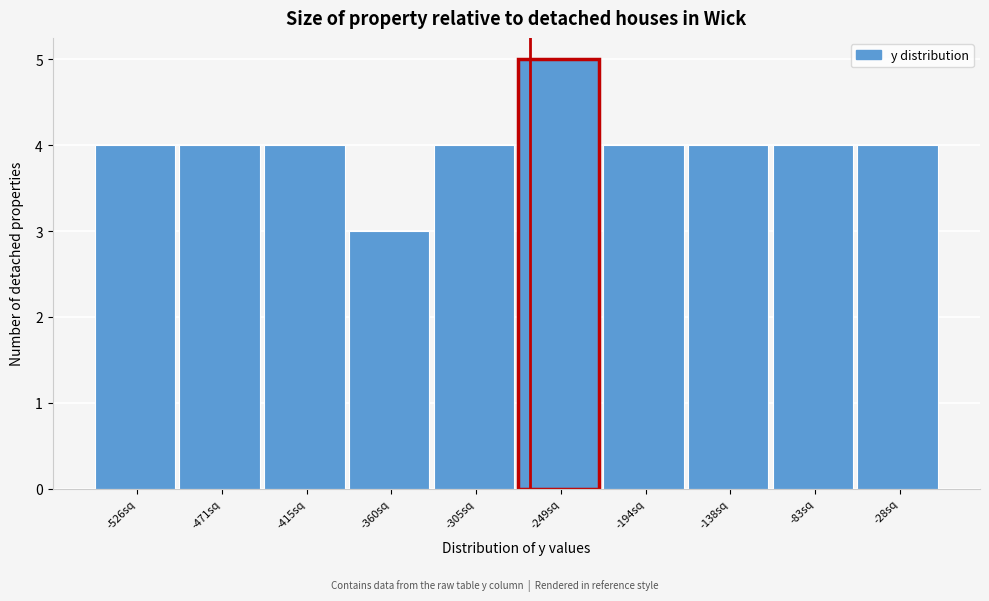

What is the height of the bar covering -390 to -330 on the x-axis? Neither the bar edges nor the heights are printed on the chart, so give them approximately, as read against the axes.

3